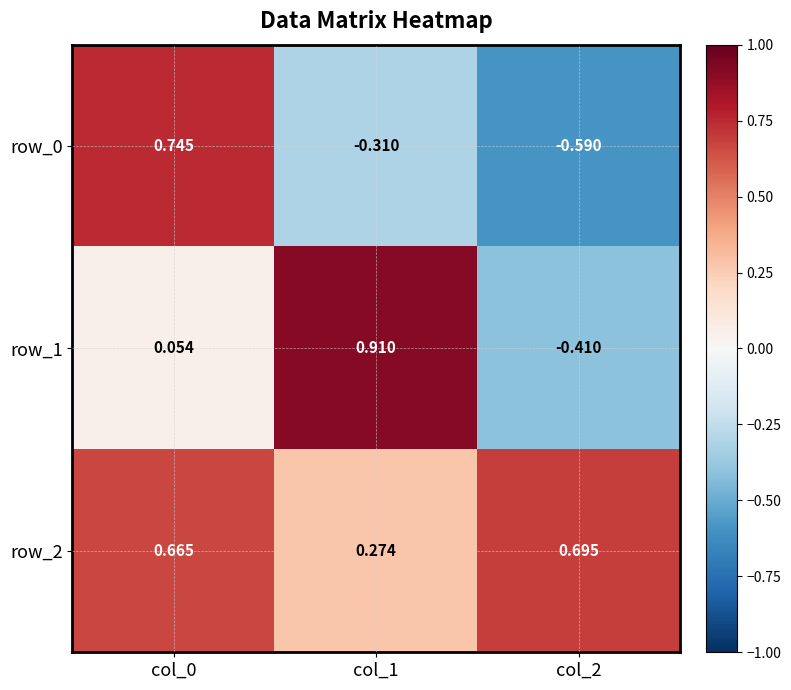

How many negative values does the row_0 series have?

2